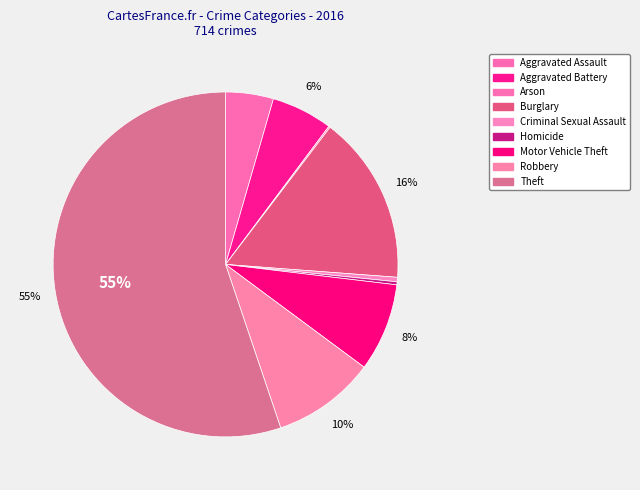

Is there any slice that represents more than half of the pie?

Yes